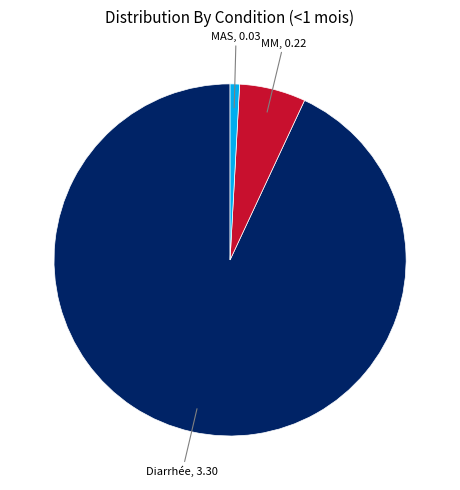

How many slices are in this pie chart?

3